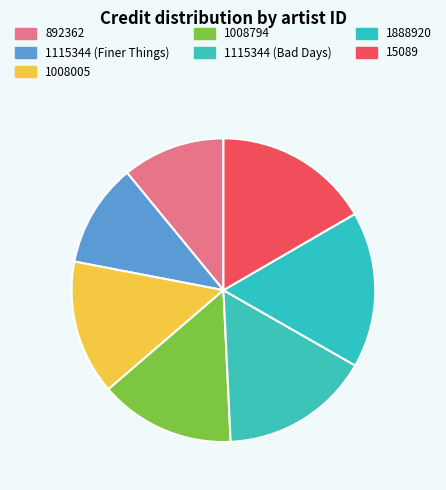

What portion of the pie excludes 1008005?

85.7%